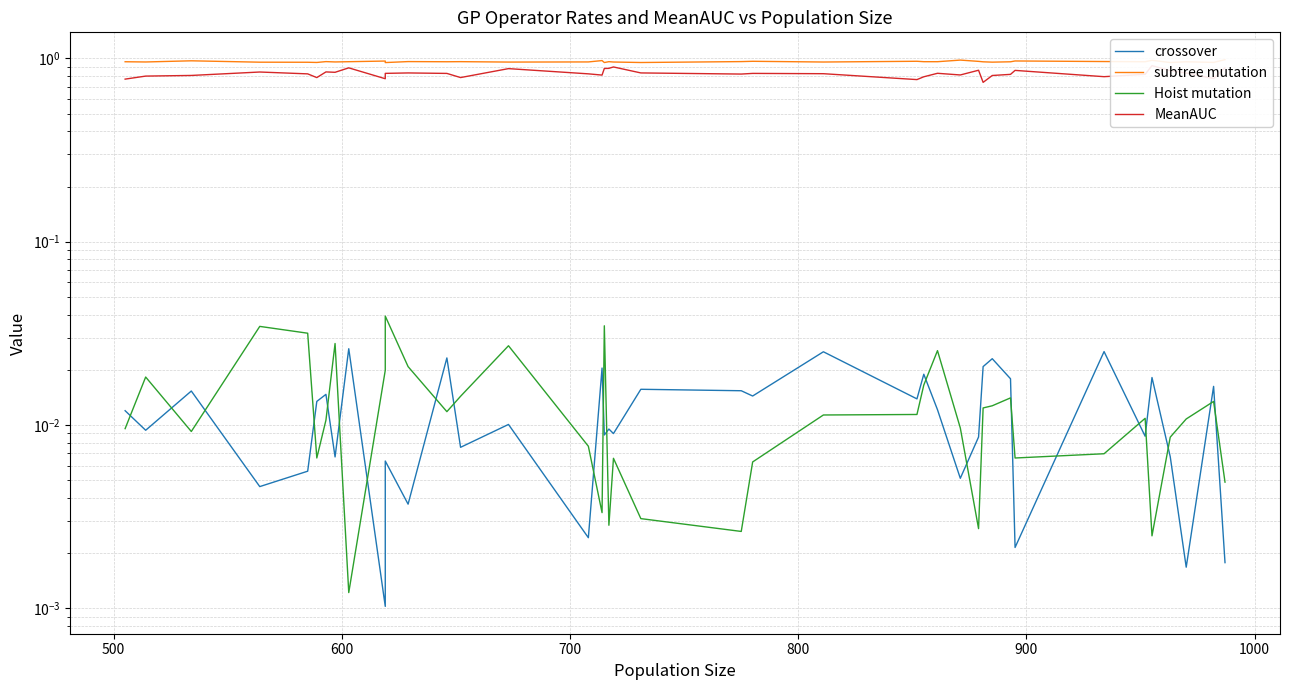

True or false: MeanAUC and Hoist mutation cross at least once.

False